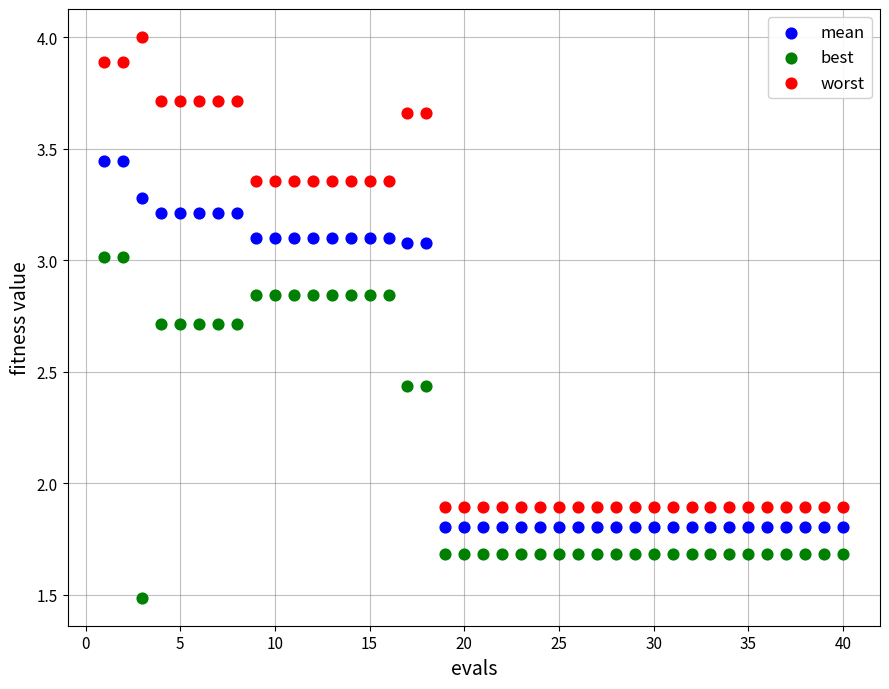

Which series has the widest spread of Y values?

worst